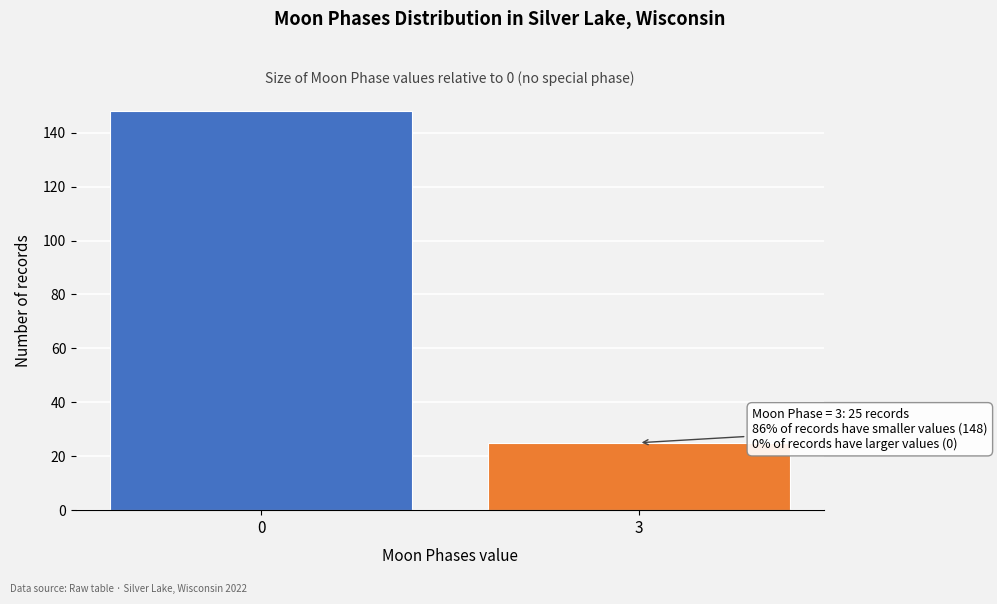

Reading right to left, extract all data points from this chart.

3=25	0=148